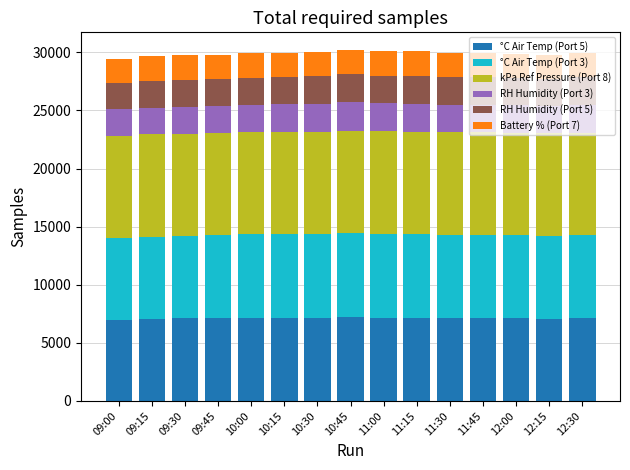

Are the bars horizontal?

No